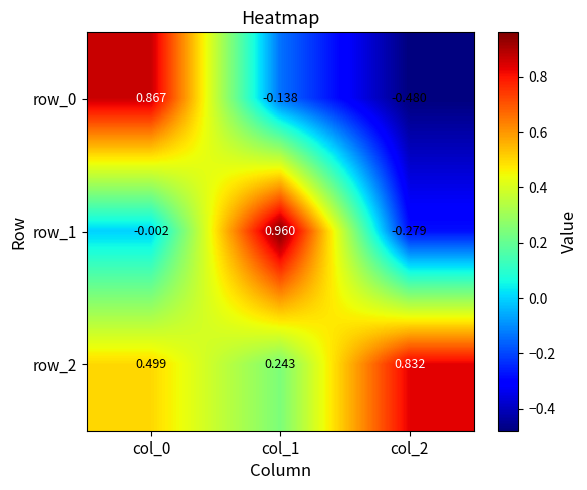

Is the value of row_2 at col_1 greater than the value of row_0 at col_1?

Yes